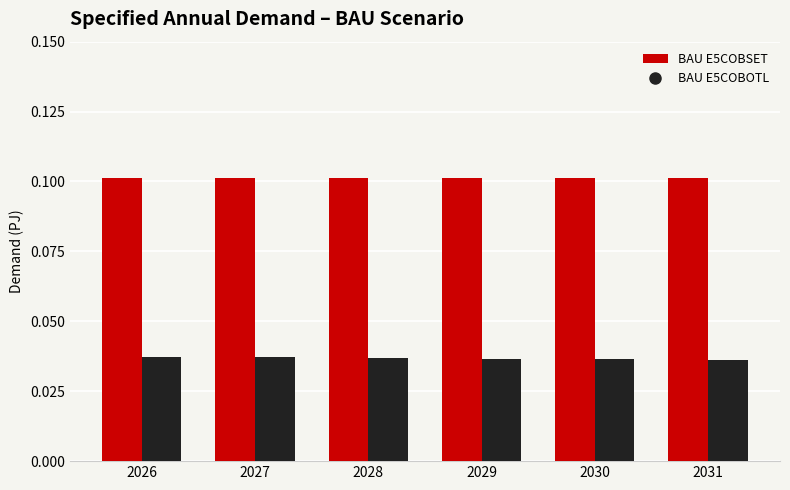

Rank the series by their average value, from highest to lowest.

BAU E5COBSET, BAU E5COBOTL